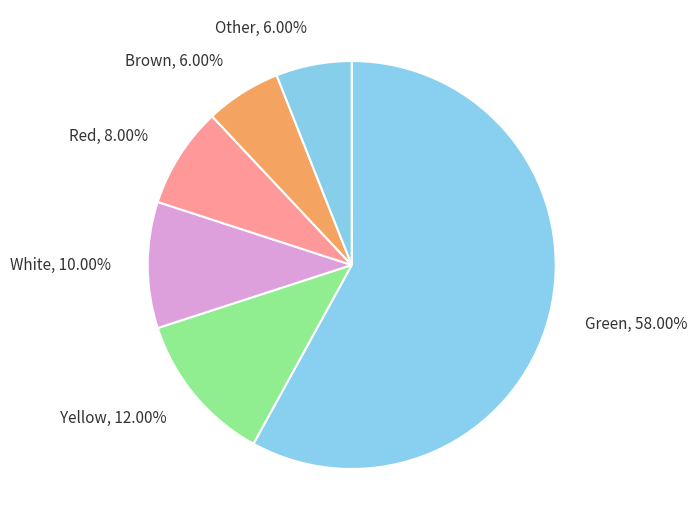

To the nearest percent, what is the average slice percentage?

17%